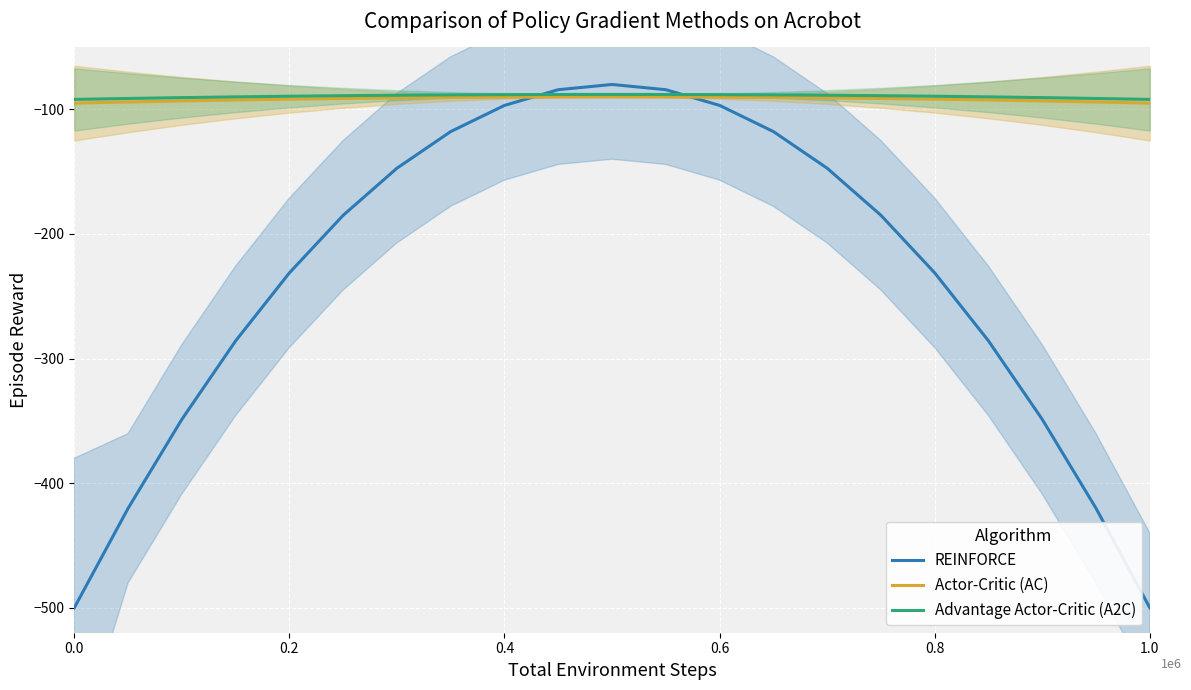

True or false: Actor-Critic (AC) has more than 2 interior local peaks.

False